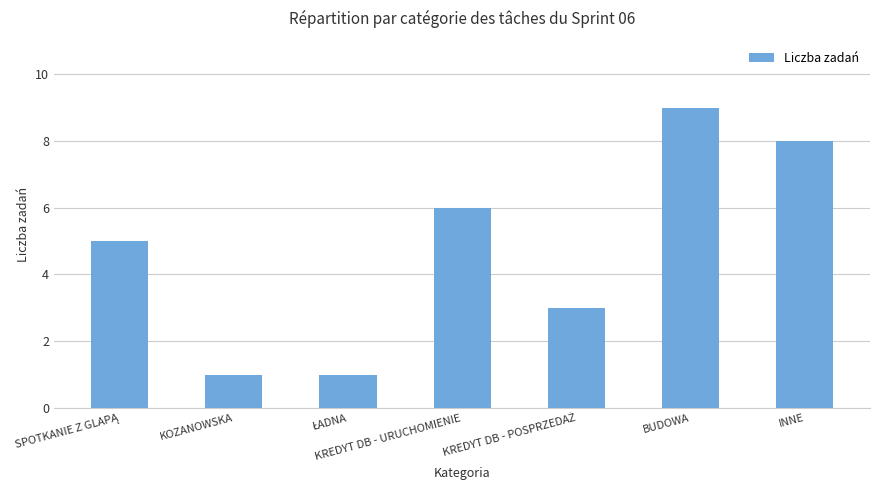

Reading left to right, transcribe all the data shown in this chart.

5	1	1	6	3	9	8